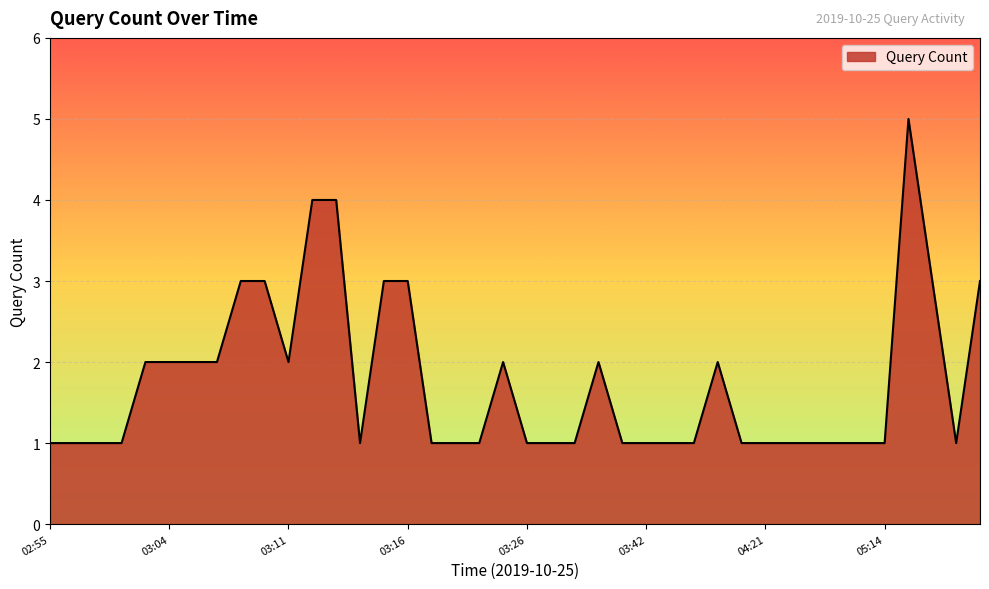

What is the maximum value shown in the chart?

5